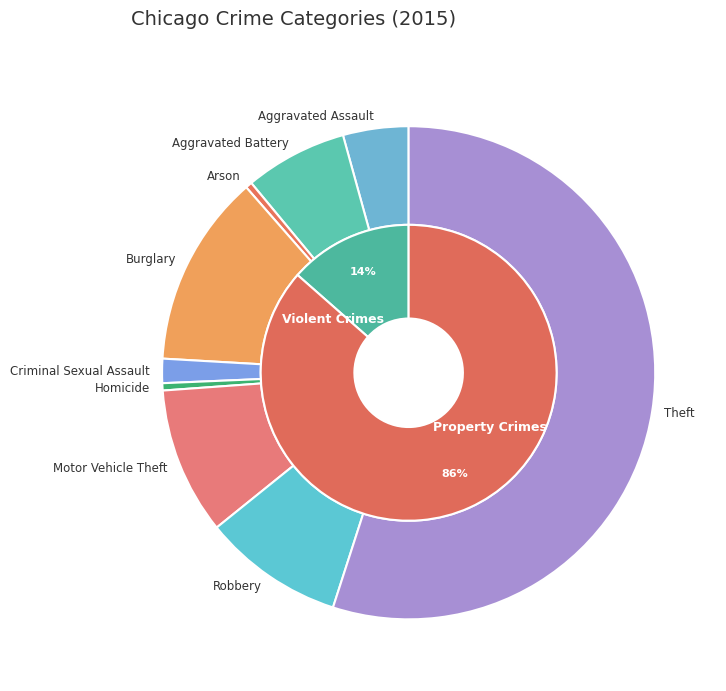

Which category has the biggest portion of the pie?

Theft